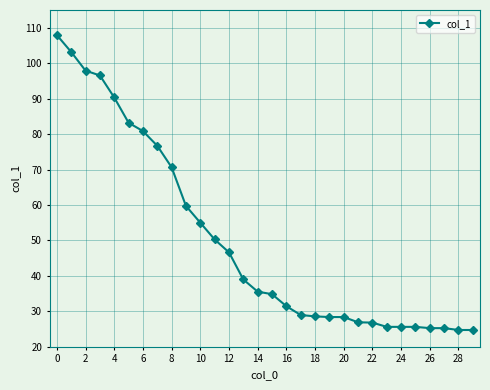

What is the smallest value displayed?

24.7